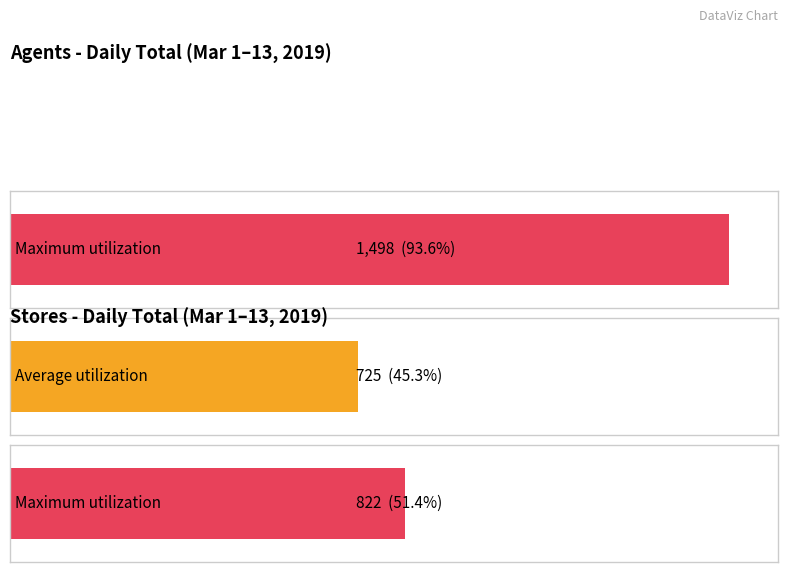

At which label does Maximum utilization reach its peak?

Agent